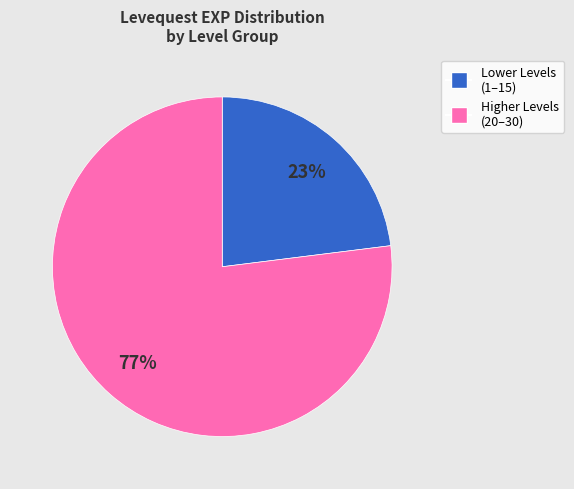

Does any single category account for the majority?

Yes